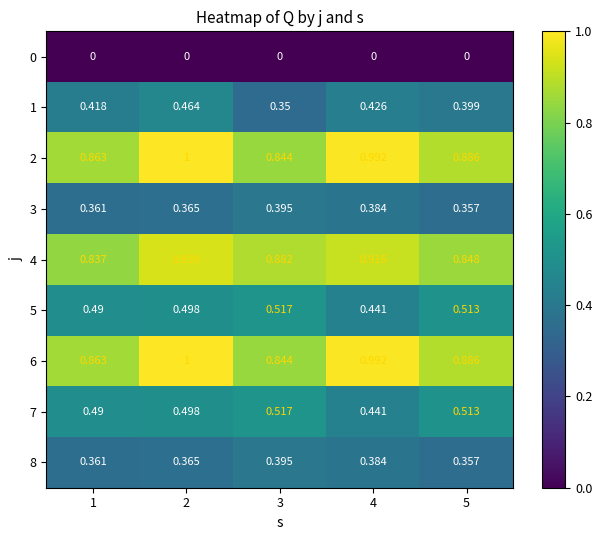

Is the value of 0 at 2 greater than the value of 3 at 5?

No